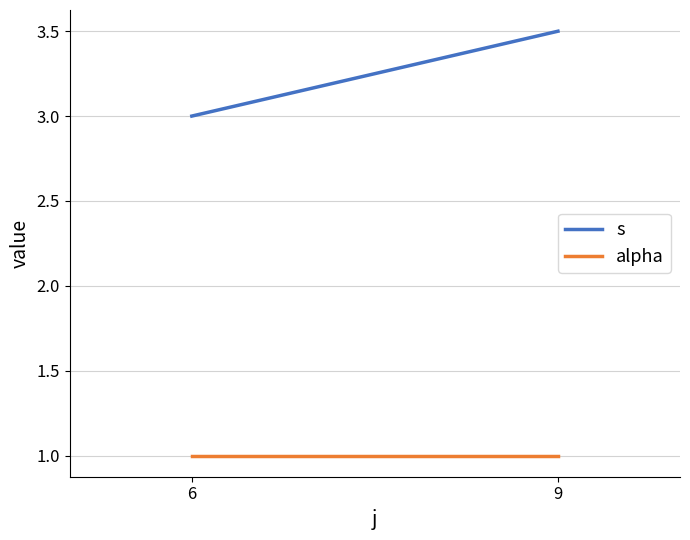

What is the approximate value of alpha at 6?

1.0